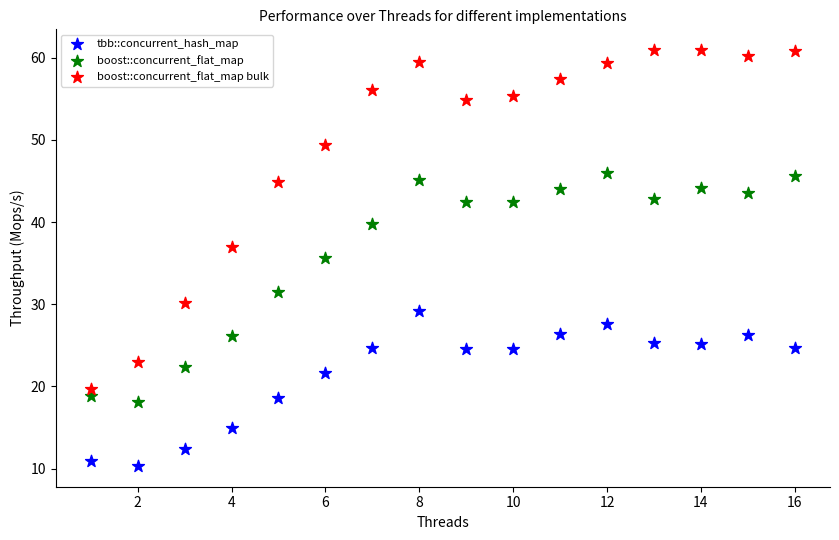

Which series has the widest spread of Y values?

boost::concurrent_flat_map bulk